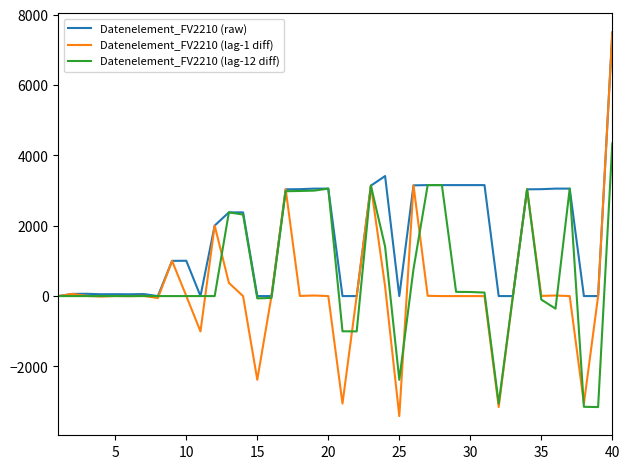

Which series has the widest spread of values?

Datenelement_FV2210 (lag-1 diff)